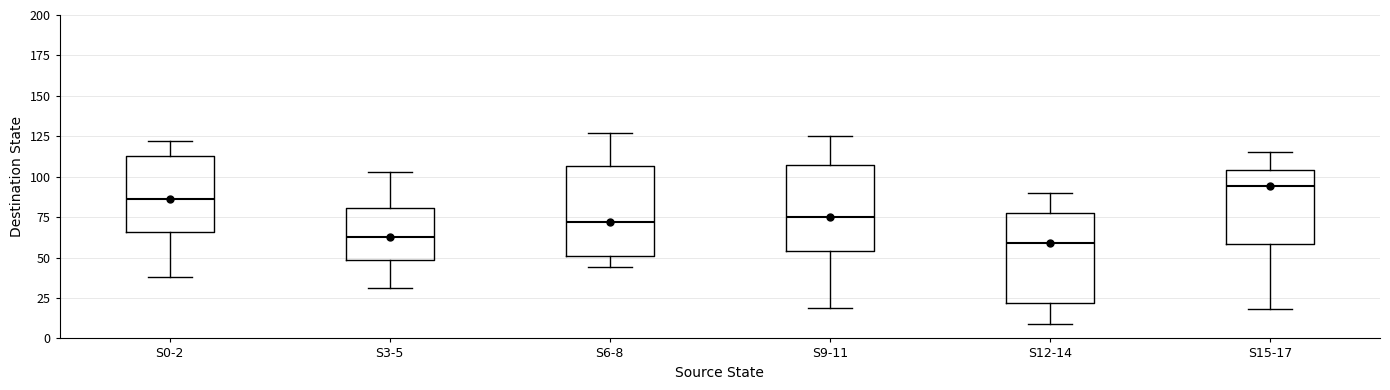

Reading left to right, read every box against the y-axis: the position of its median line, the range the box covers, and the ends of its whiskers. The values are not printed on the chart, so give them approximately, as read against the axis.

S0-2: median 85, box 65 to 115, whiskers 40 to 120
S3-5: median 65, box 50 to 80, whiskers 30 to 105
S6-8: median 70, box 50 to 105, whiskers 45 to 125
S9-11: median 75, box 55 to 110, whiskers 20 to 125
S12-14: median 60, box 20 to 80, whiskers 10 to 90
S15-17: median 95, box 60 to 105, whiskers 20 to 115